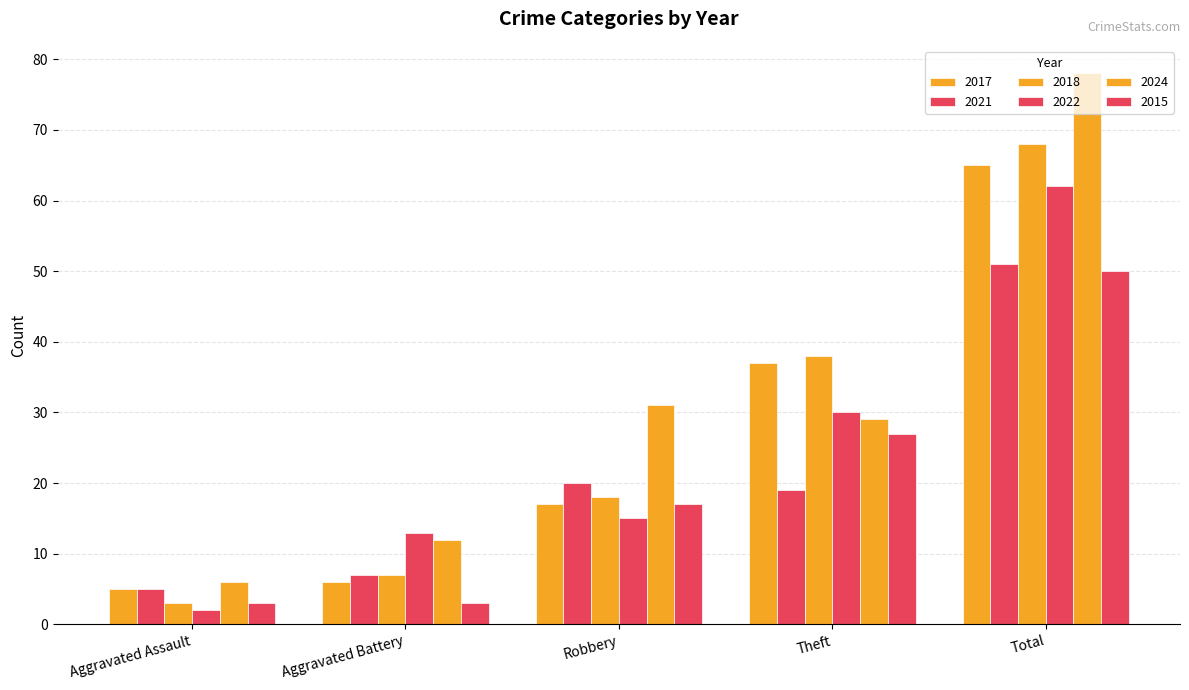

What is the minimum value for 2017?

5